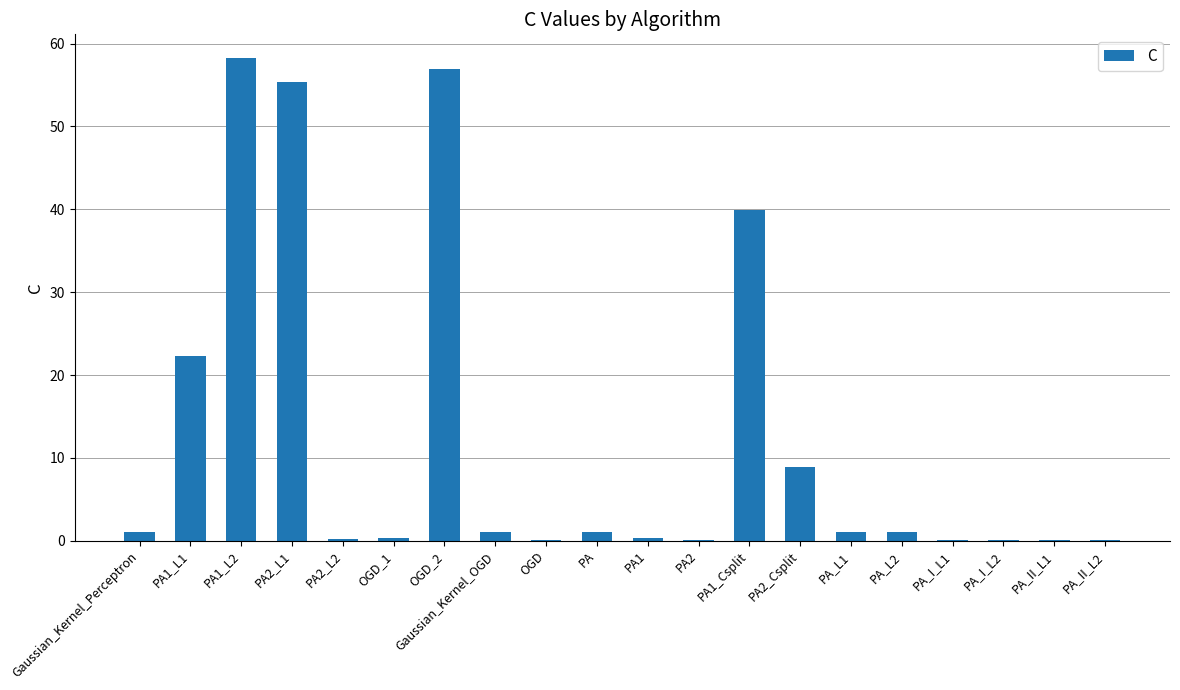

The value at PA2_Csplit is 3.4. True or false?

False